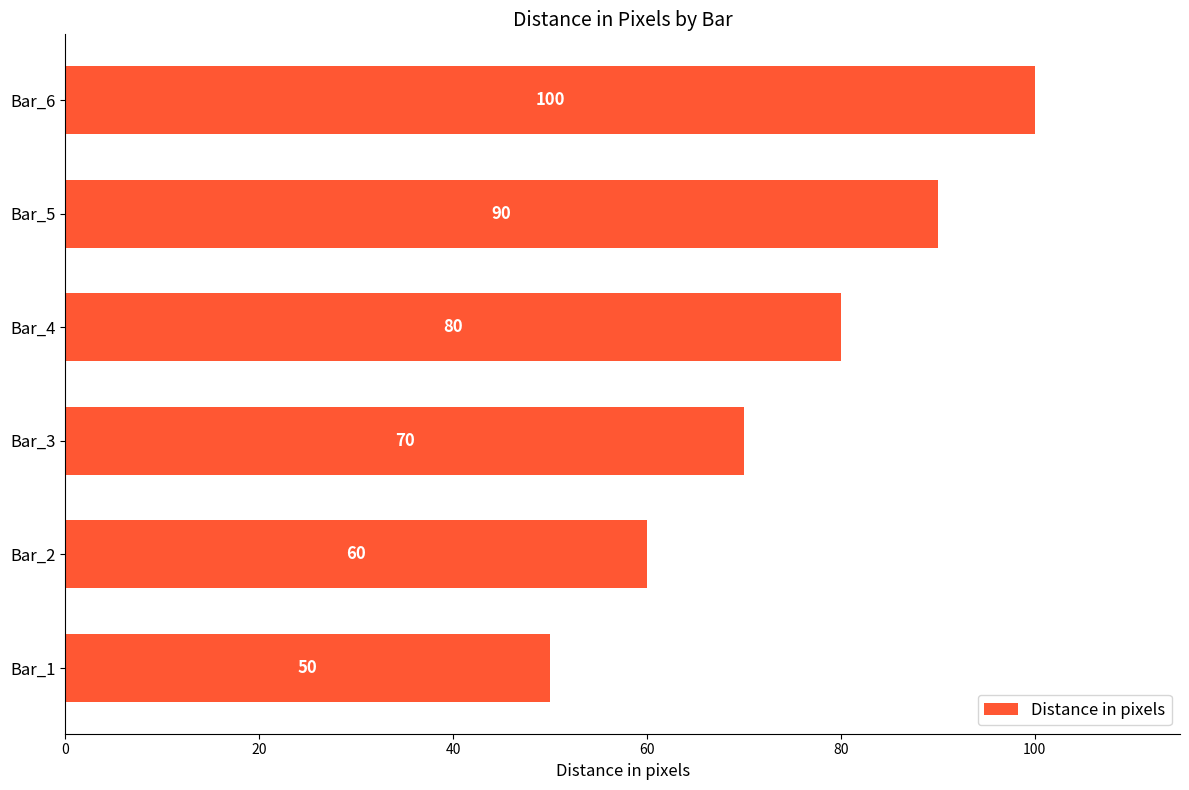

What value does the data have at Bar_5, to the nearest 5?

90